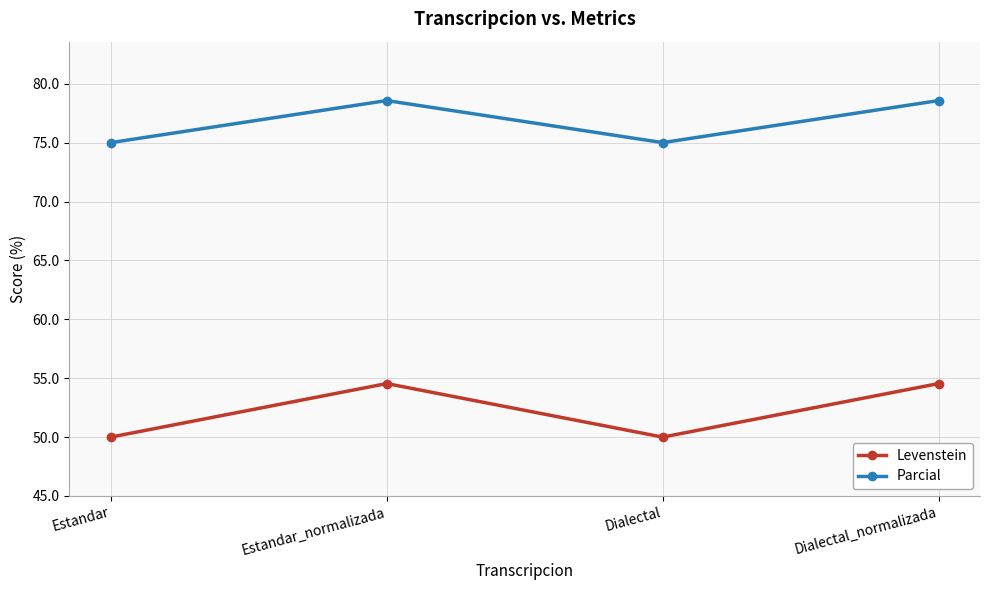

What is the greatest value displayed?

78.6